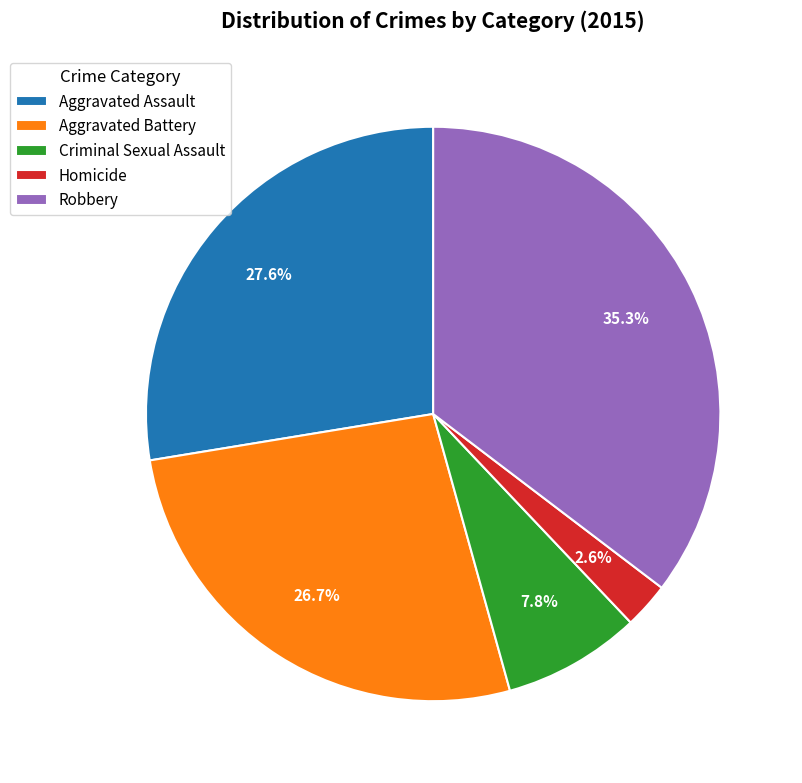

Approximately how many times larger is the value at Aggravated Assault compared to Aggravated Battery?

1.0